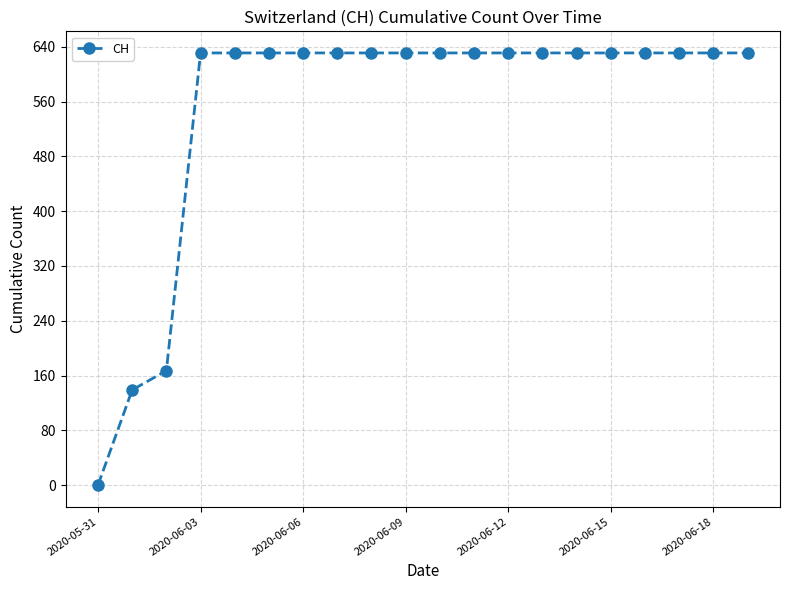

What is the difference between the second highest and second lowest values?

492